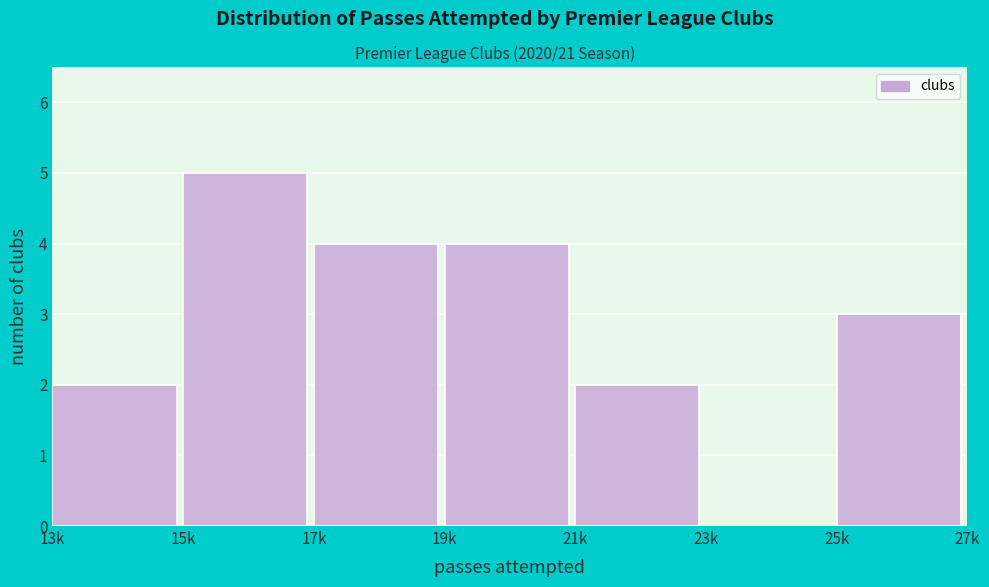

Reading left to right, transcribe all the data shown in this chart.

13k=2	15k=5	17k=4	19k=4	21k=2	23k=0	25k=3